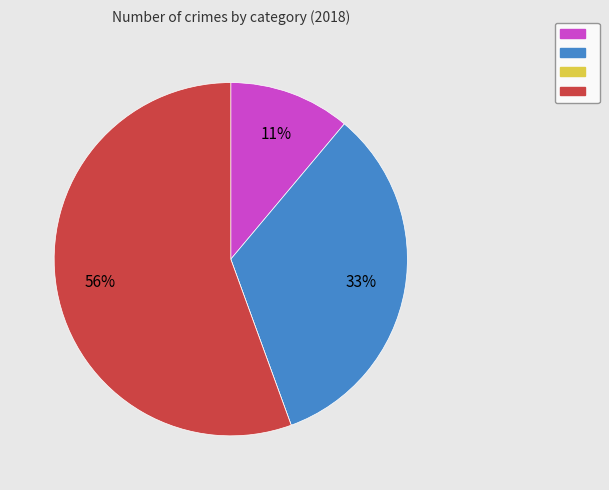

Is there a majority slice in this chart?

Yes